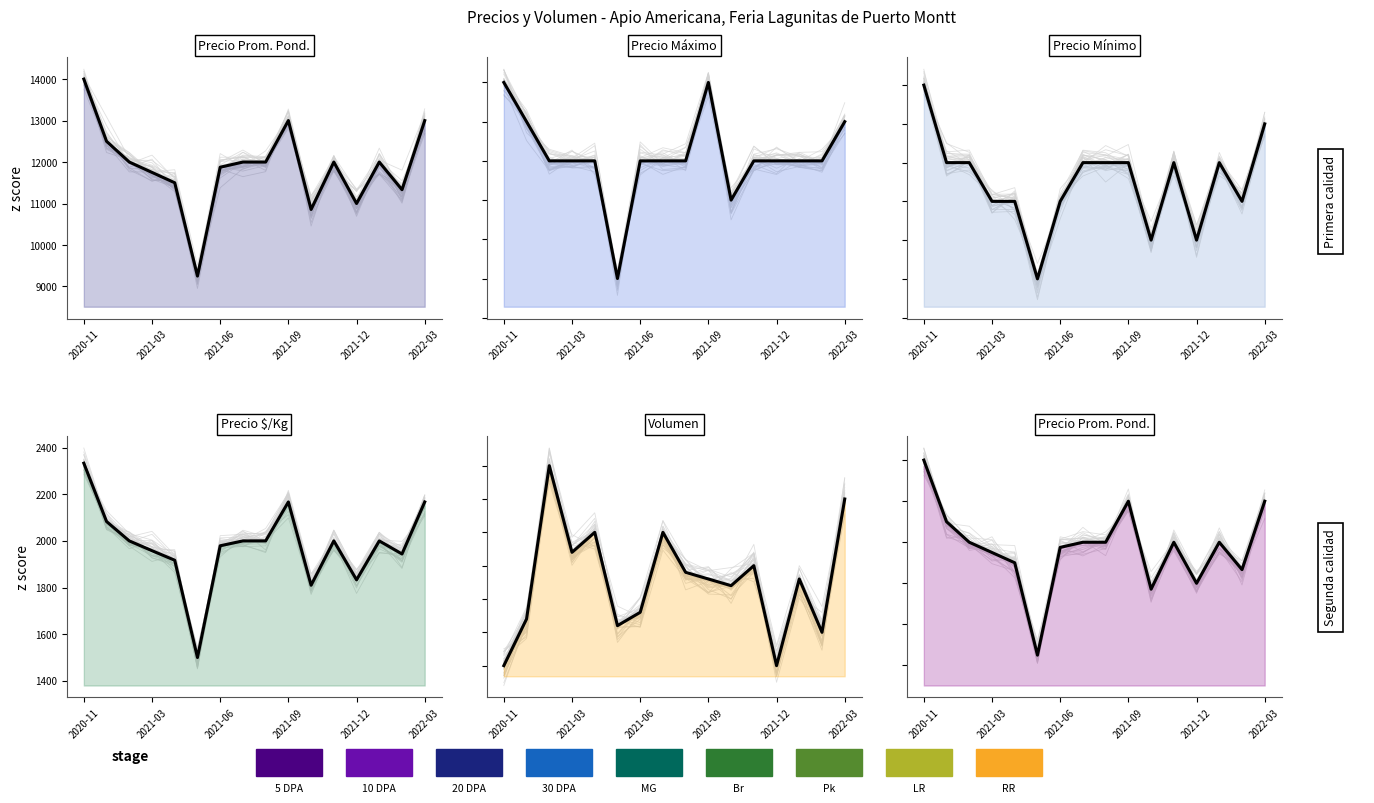

What is the greatest value displayed?

14000